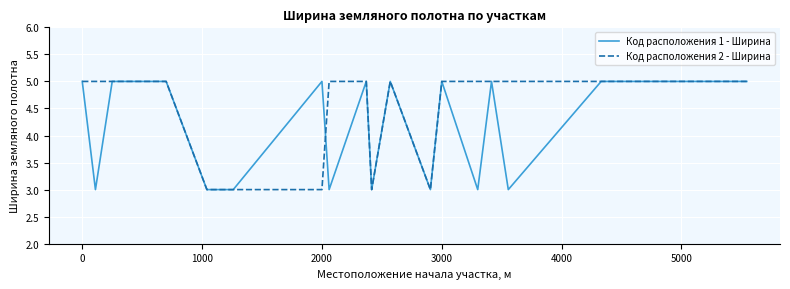

What is the minimum value for Код расположения 1 - Ширина?

3